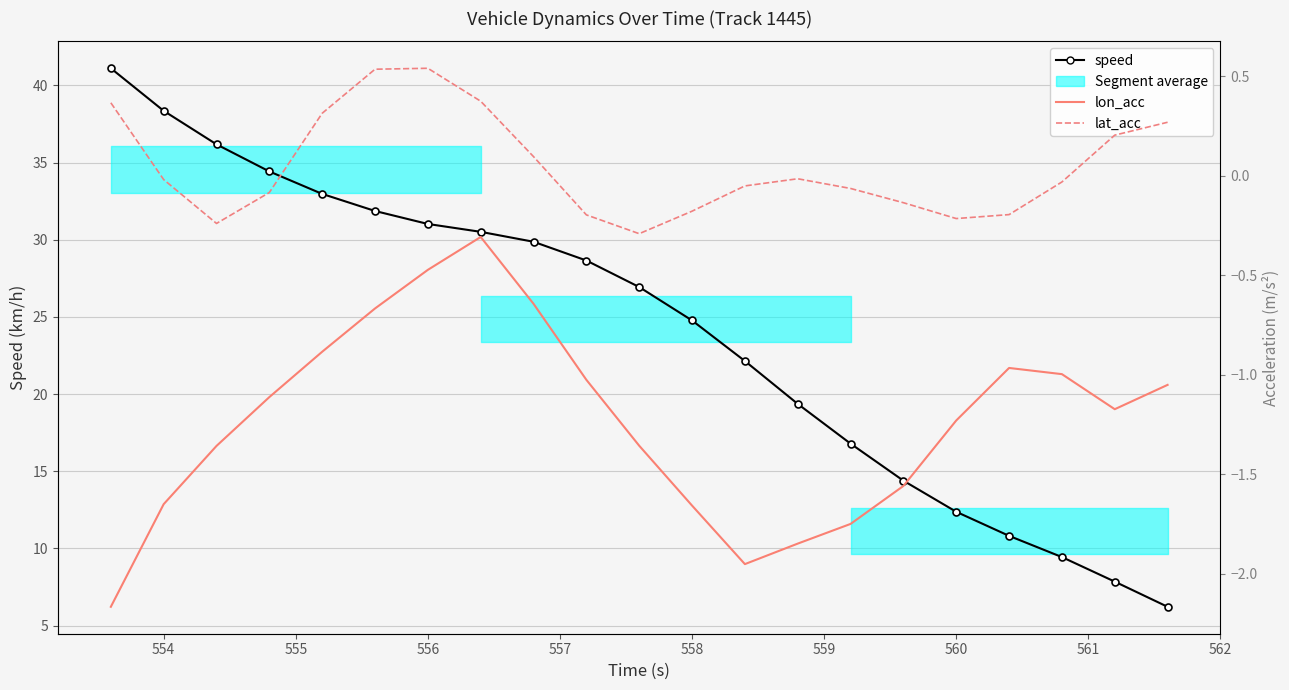

How many positive values does the lat_acc series have?

8